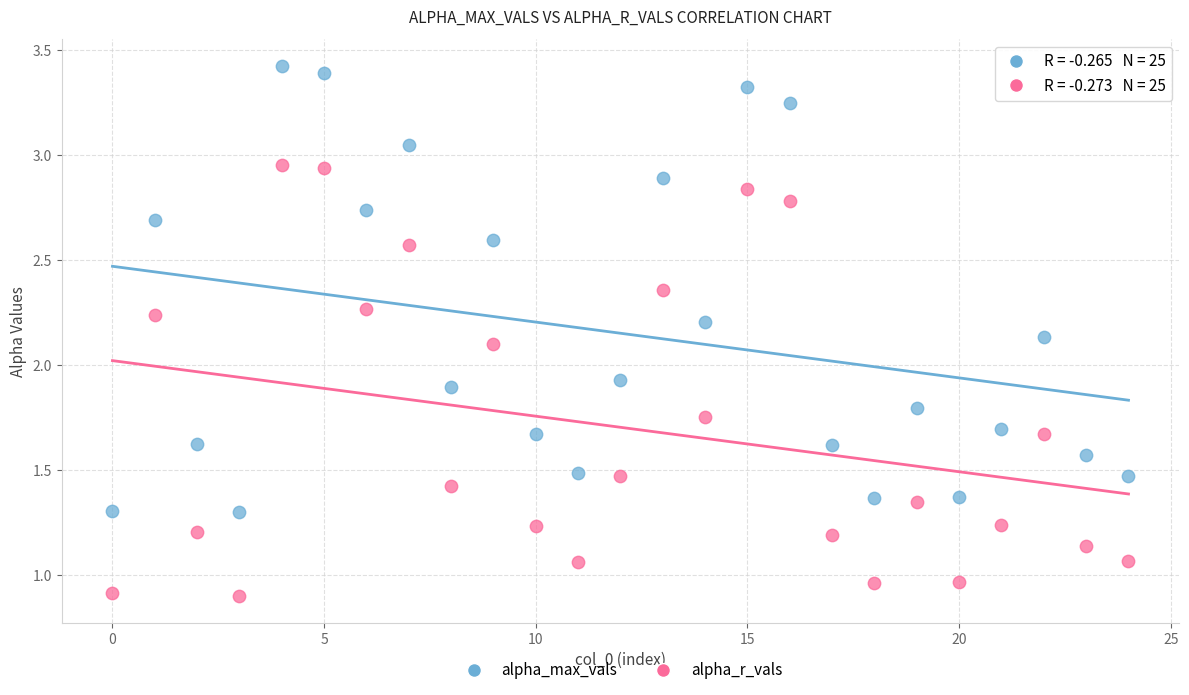

Across all data points, what is the range of Y values (max minus min)?

2.5